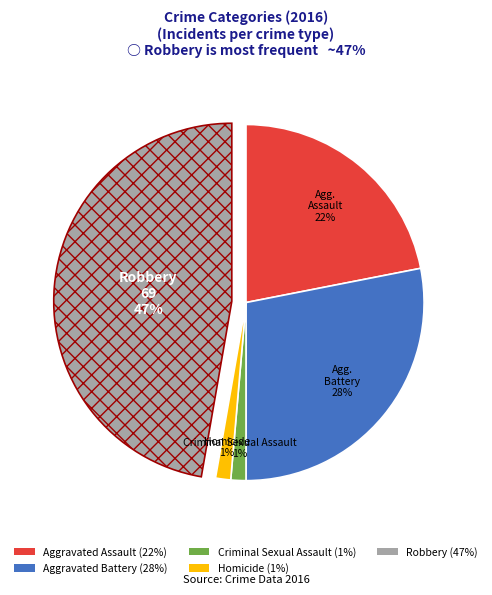

Does any single category account for the majority?

No